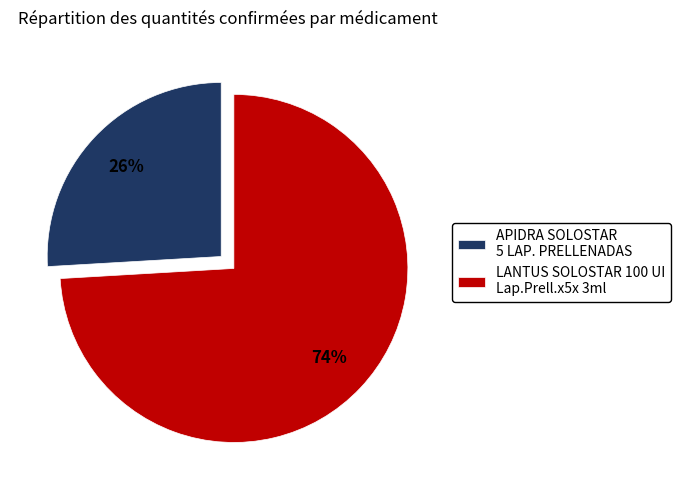

What is the majority slice?

LANTUS SOLOSTAR 100 UI Lap.Prell.x5x 3ml